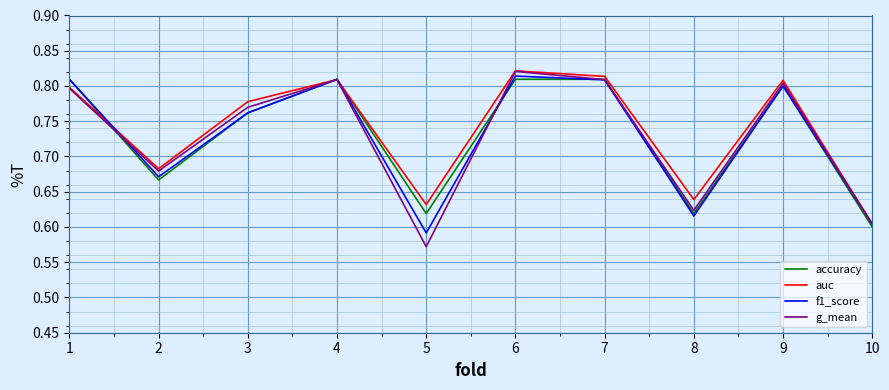

What is the total value across all series at 1?

3.2